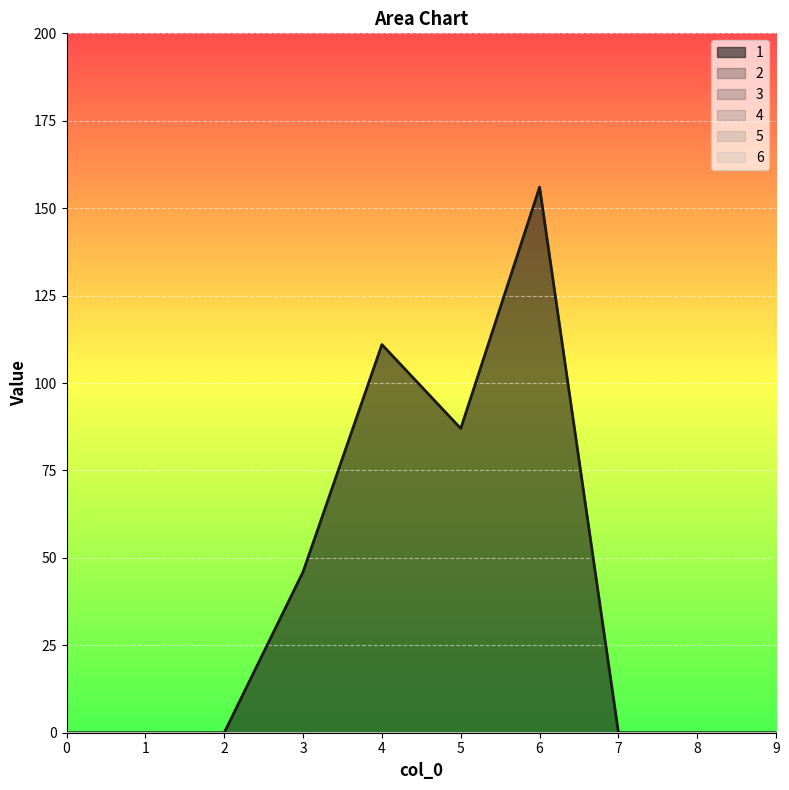

Reading left to right, what are all the values shown in this chart?

1: 0	0	0	46	111	87	156	0	0	0
2: 0	0	0	0	0	0	0	0	0	0
3: 0	0	0	0	0	0	0	0	0	0
4: 0	0	0	0	0	0	0	0	0	0
5: 0	0	0	0	0	0	0	0	0	0
6: 0	0	0	0	0	0	0	0	0	0